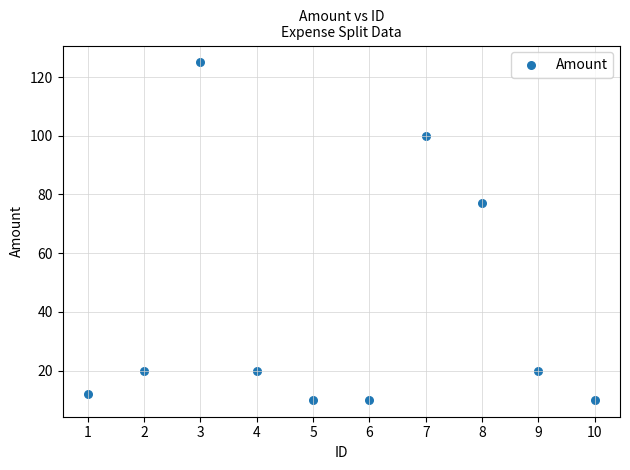

What is the average Y value?

40.4